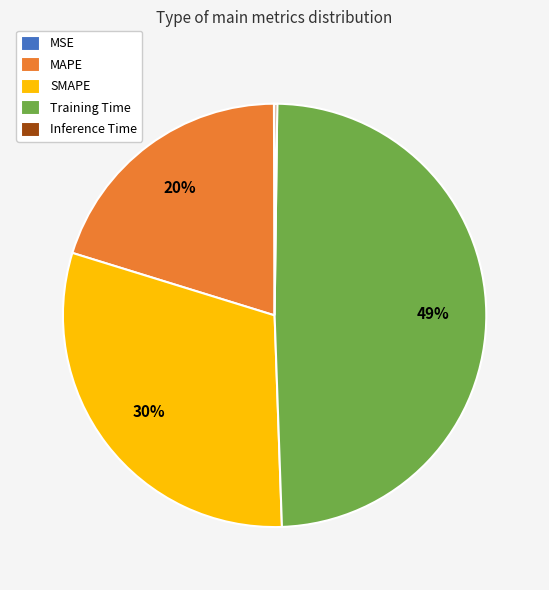

Is there any slice that represents more than half of the pie?

No